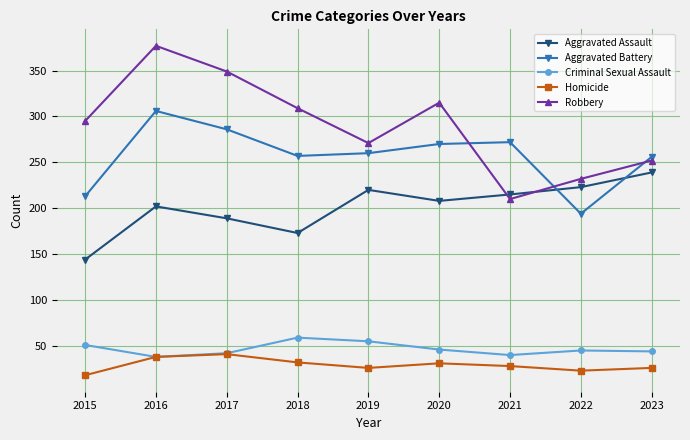

True or false: Aggravated Assault has more than 1 interior local peaks.

True